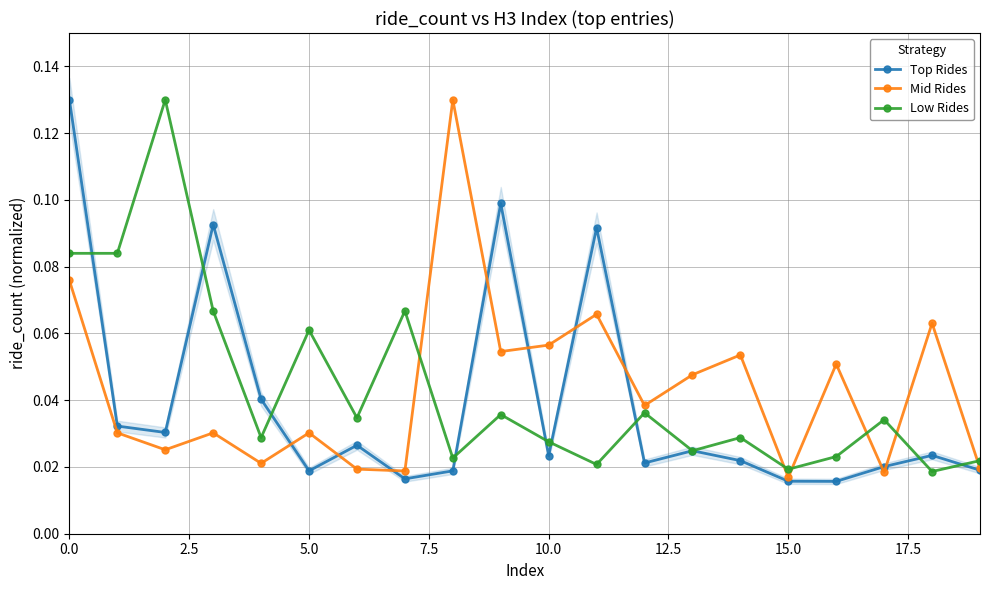

Count the Top Rides values in the range 0 to 1.

20